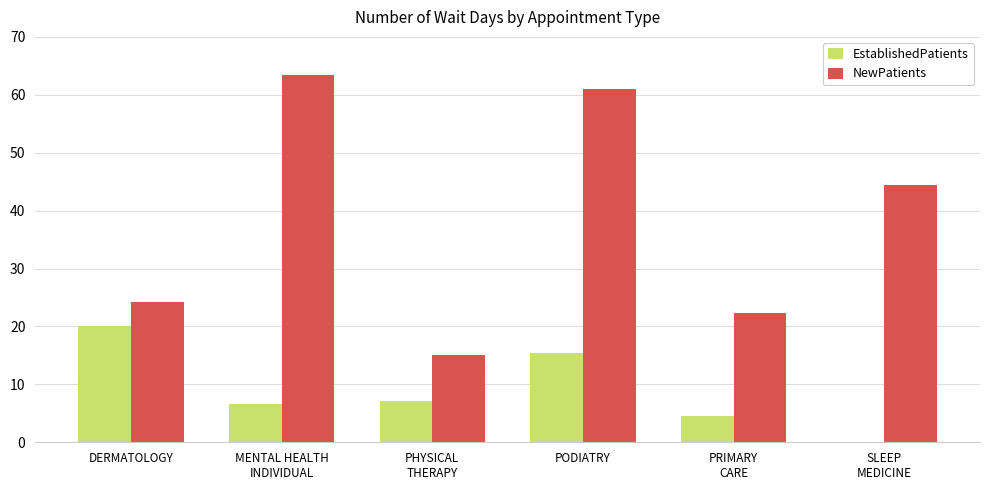

At which label does NewPatients first exceed 44?

MENTAL HEALTH
INDIVIDUAL